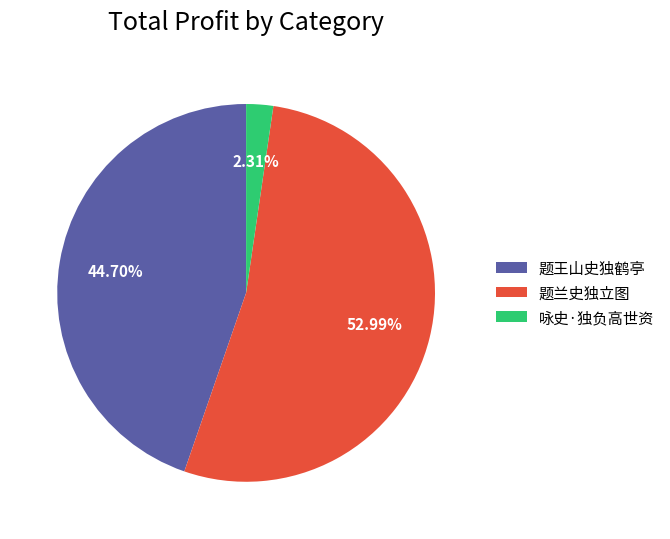

Between 题兰史独立图 and 咏史·独负高世资, which is larger?

题兰史独立图